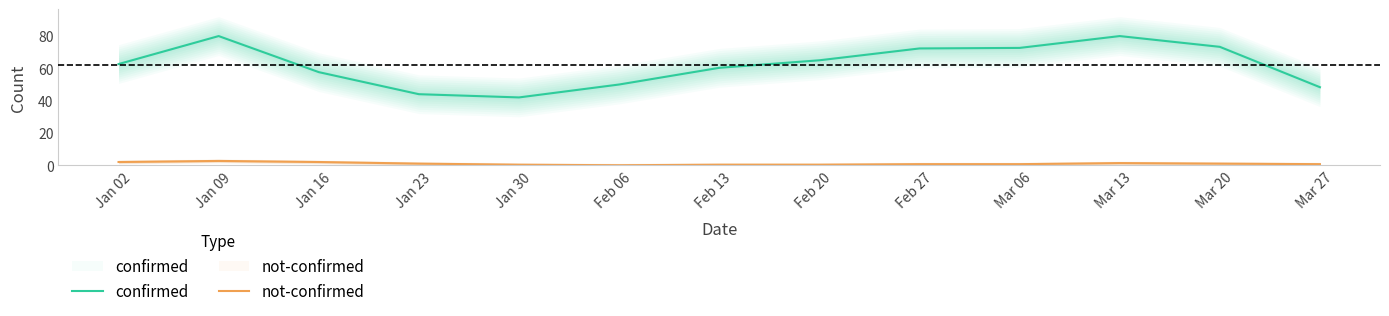

Rank the categories by not-confirmed value from lowest to highest.

Feb 06, Jan 30, Feb 13, Feb 20, Feb 27, Mar 06, Mar 27, Jan 23, Mar 20, Mar 13, Jan 16, Jan 02, Jan 09